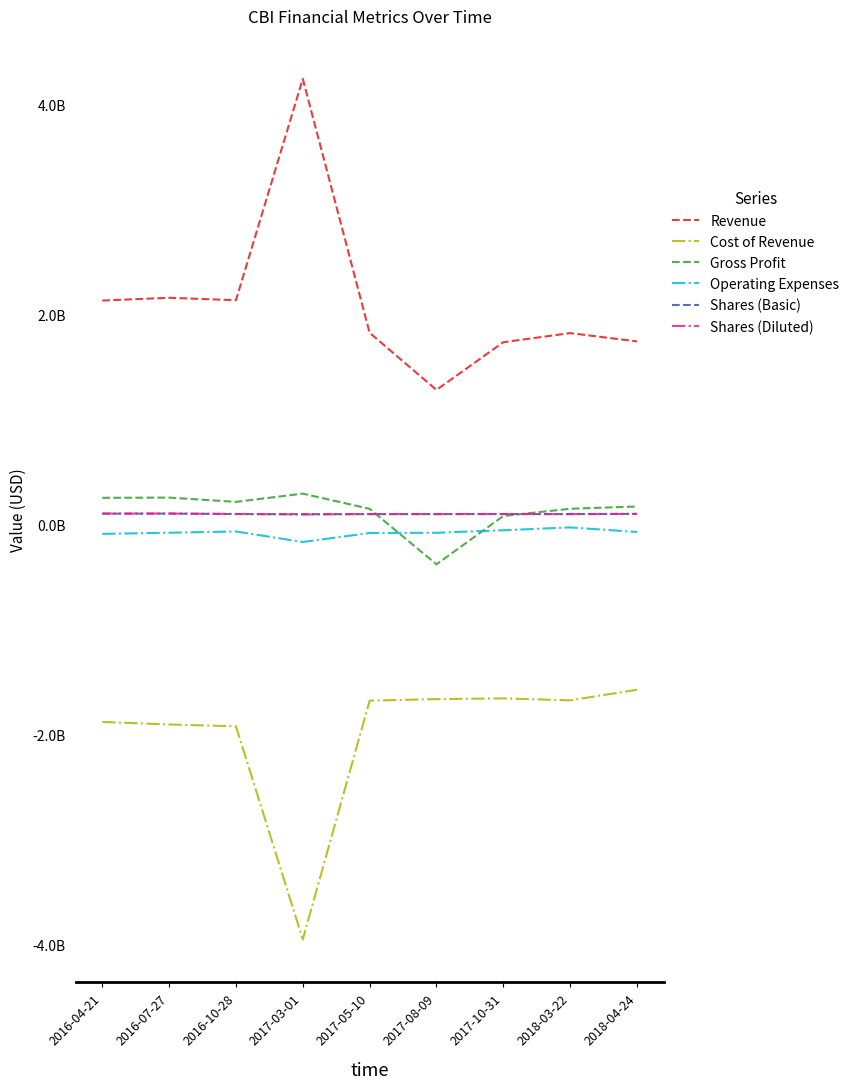

Which has a higher value, 2016-04-21 or 2017-08-09?

2016-04-21